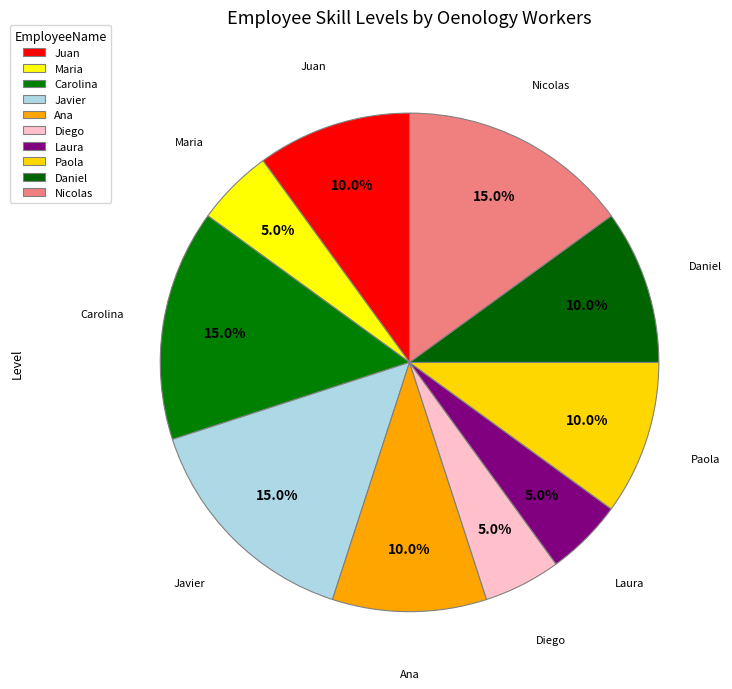

Which slice is the smallest?

Maria